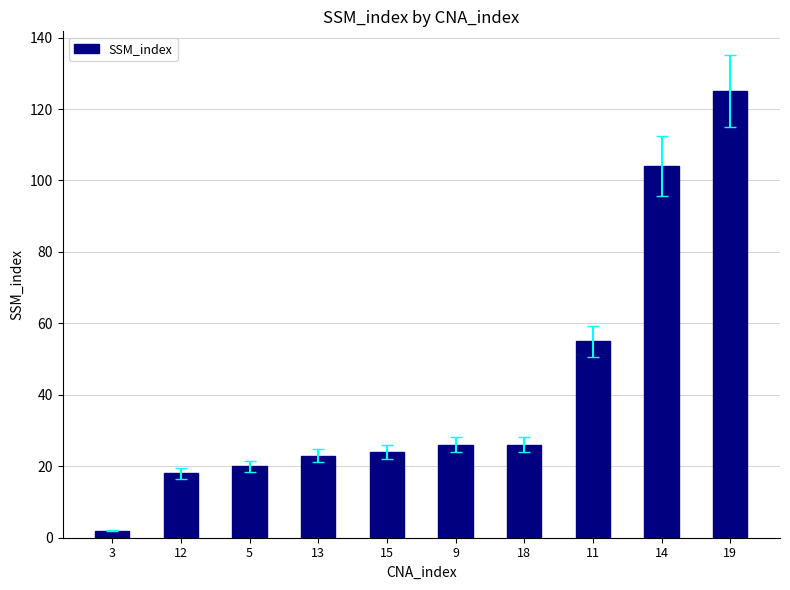

What is the change in value from 15 to 19?

+101